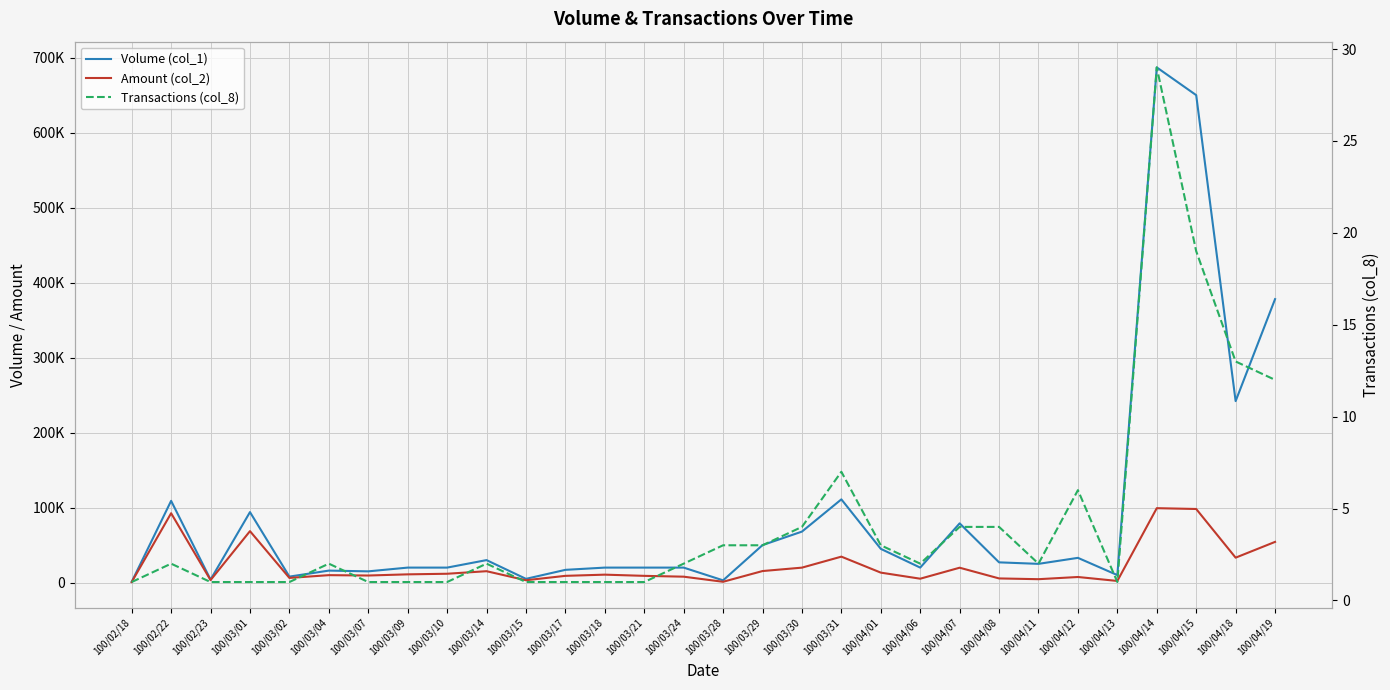

What position from the left is 100/03/17?

12